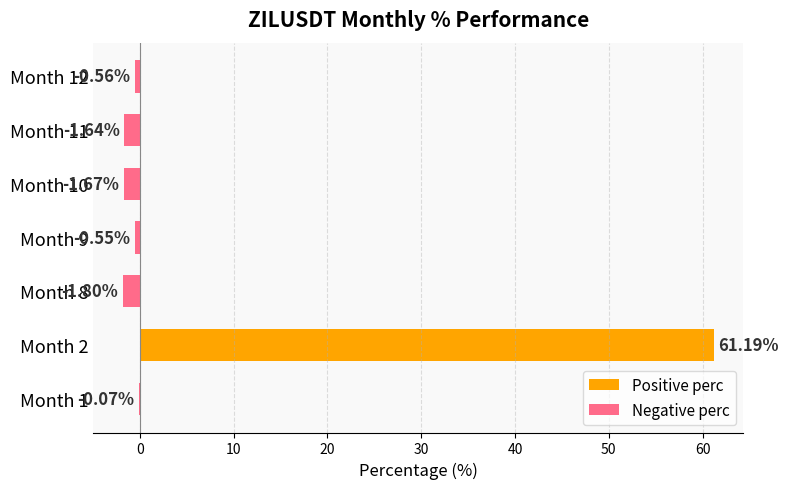

Rank the series by their average value, from lowest to highest.

Negative perc, Positive perc